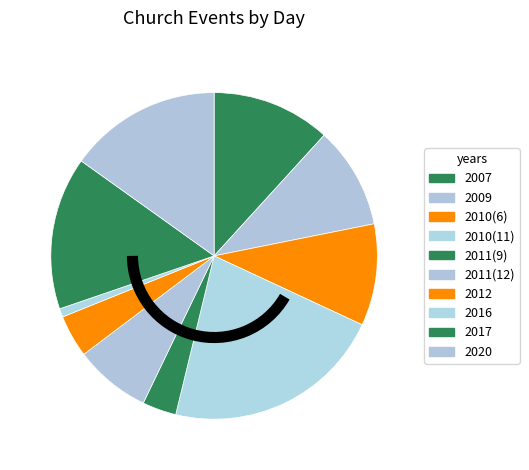

Which slice is the largest?

2010(11)